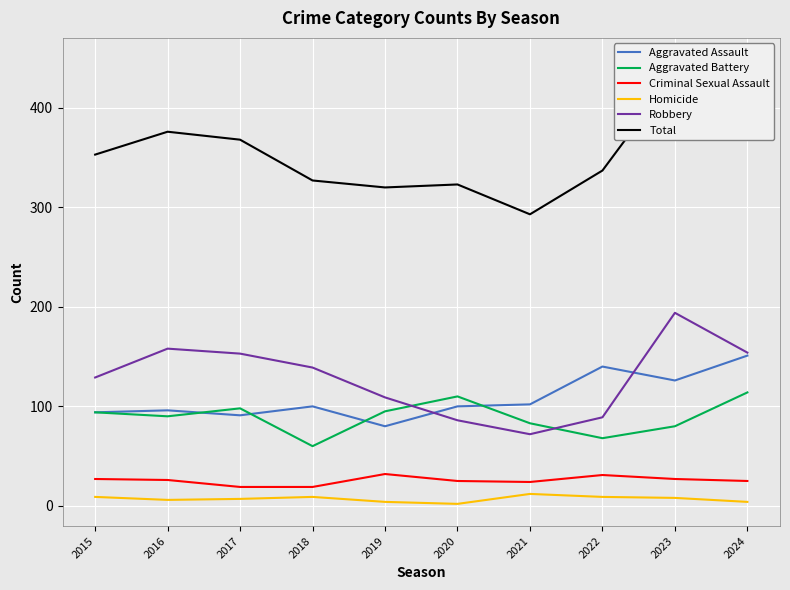

How many interior local peaks does the Aggravated Assault series have?

3